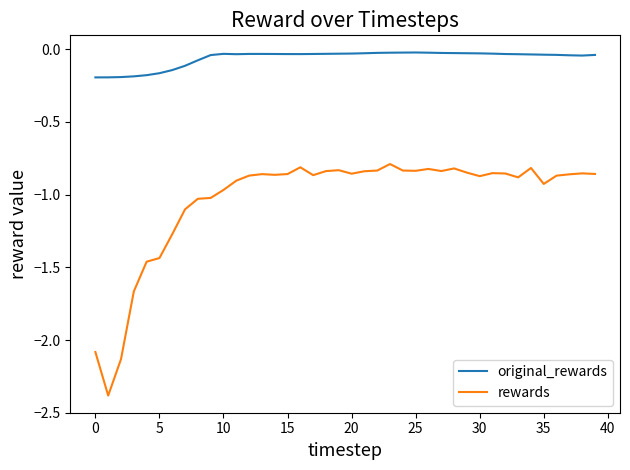

What is the difference between the maximum and minimum values in the original_rewards series?

0.2